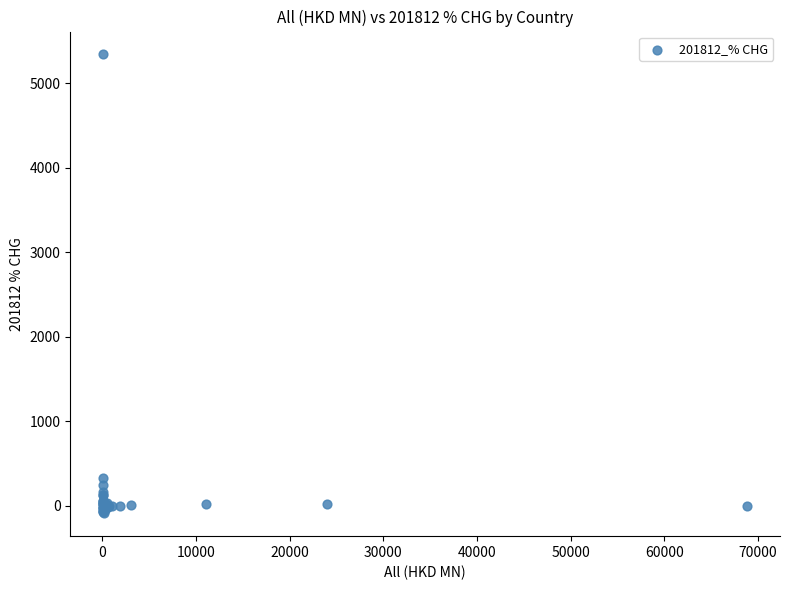

What Y value in the scatter plot is closest to 2627?

328.6